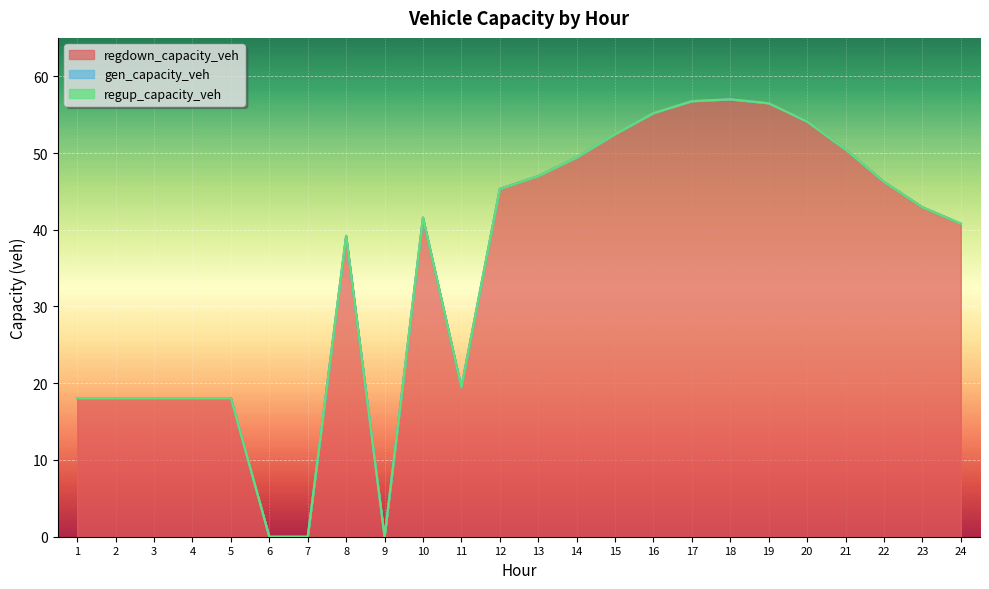

The regup_capacity_veh series shows 0.0 at 18. True or false?

True